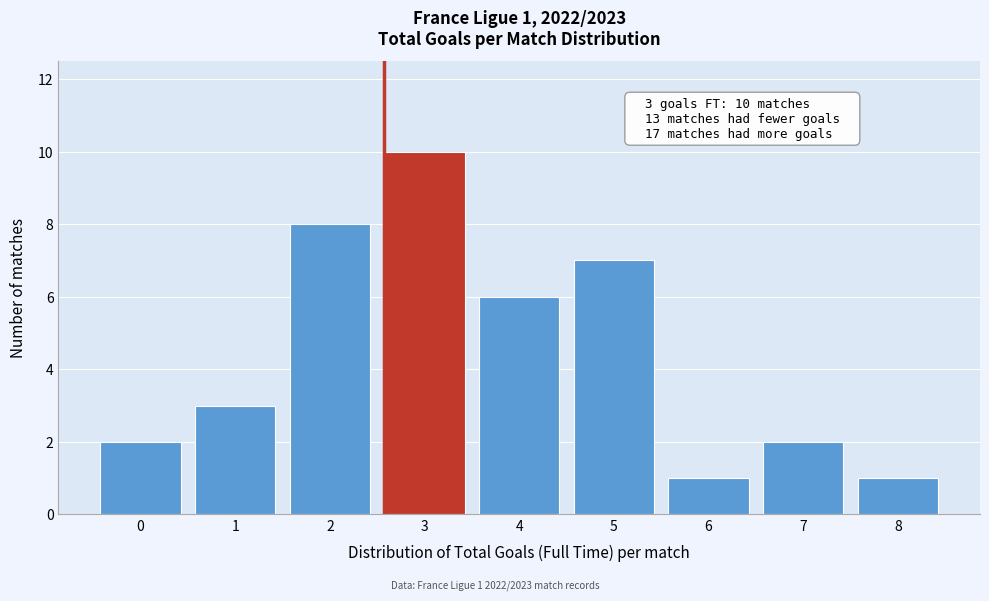

Reading left to right, transcribe all the data shown in this chart.

2	3	8	10	6	7	1	2	1